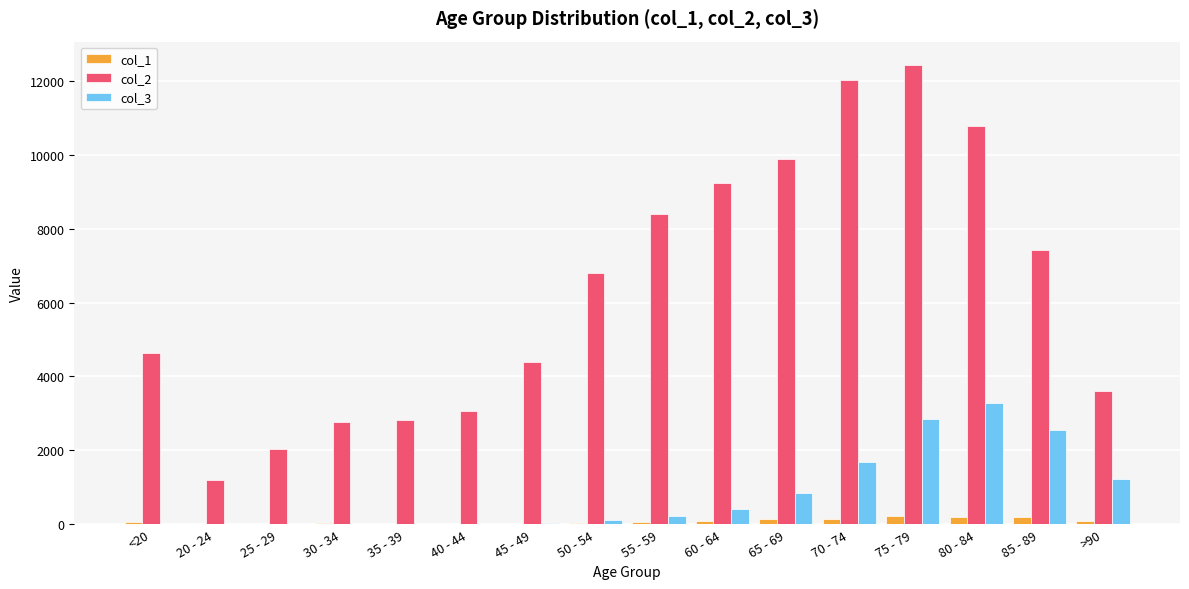

At which label does col_3 reach its peak?

80 - 84